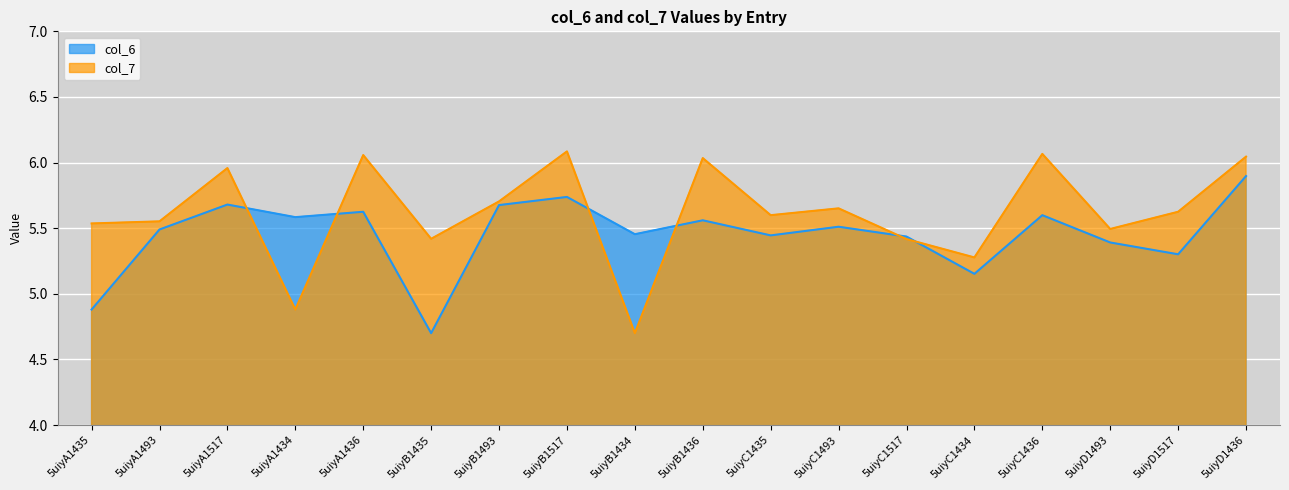

Reading left to right, list all the values displayed in this chart.

col_6: 5uiyA1435=4.9	5uiyA1493=5.5	5uiyA1517=5.7	5uiyA1434=5.6	5uiyA1436=5.6	5uiyB1435=4.7	5uiyB1493=5.7	5uiyB1517=5.7	5uiyB1434=5.5	5uiyB1436=5.6	5uiyC1435=5.4	5uiyC1493=5.5	5uiyC1517=5.4	5uiyC1434=5.2	5uiyC1436=5.6	5uiyD1493=5.4	5uiyD1517=5.3	5uiyD1436=5.9
col_7: 5uiyA1435=5.5	5uiyA1493=5.6	5uiyA1517=6.0	5uiyA1434=4.9	5uiyA1436=6.1	5uiyB1435=5.4	5uiyB1493=5.7	5uiyB1517=6.1	5uiyB1434=4.7	5uiyB1436=6.0	5uiyC1435=5.6	5uiyC1493=5.7	5uiyC1517=5.4	5uiyC1434=5.3	5uiyC1436=6.1	5uiyD1493=5.5	5uiyD1517=5.6	5uiyD1436=6.0